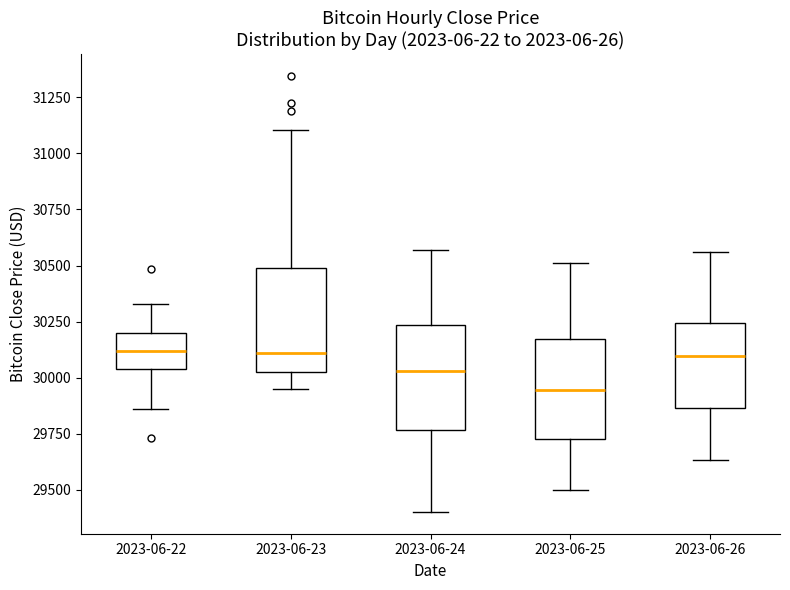

Where does the lower whisker of the box for 2023-06-22 end on the y-axis? The values are not printed on the chart, so give them approximately, as read against the axis.

29850